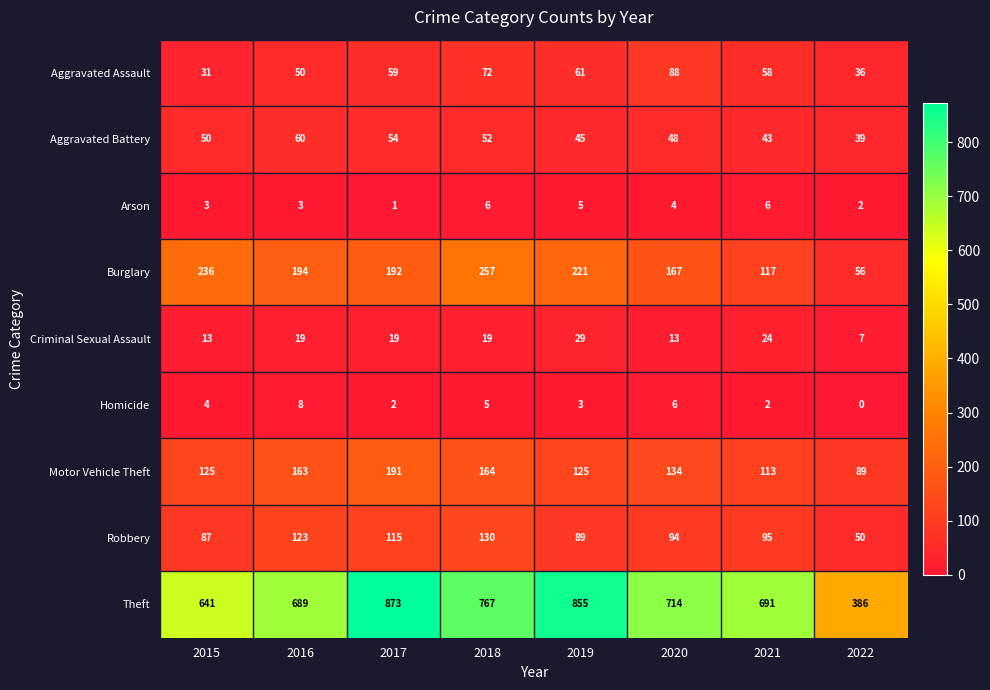

What is the difference between the highest and lowest values at 2015?

638